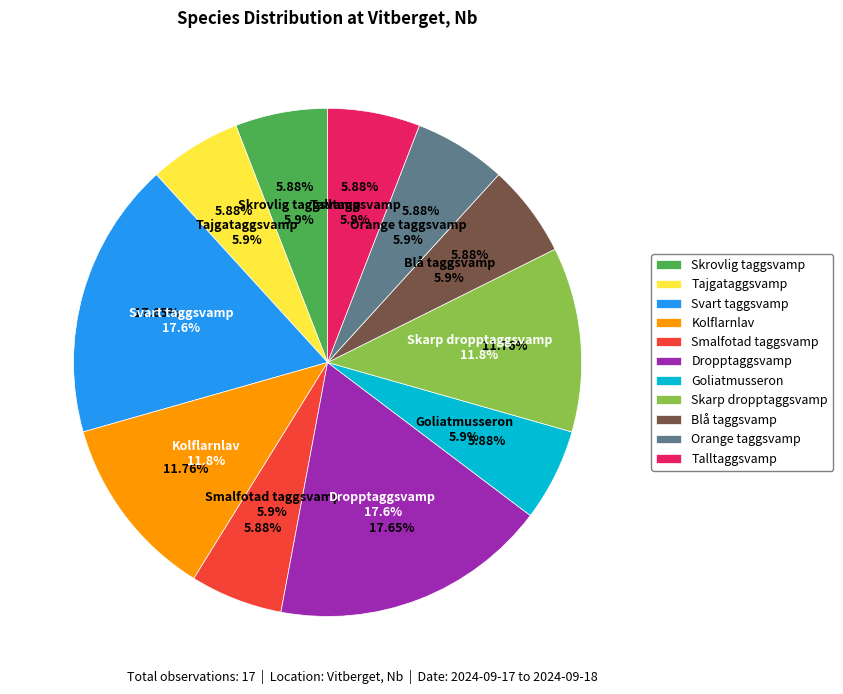

To the nearest percent, what percentage of the pie is Tajgataggsvamp?

6%